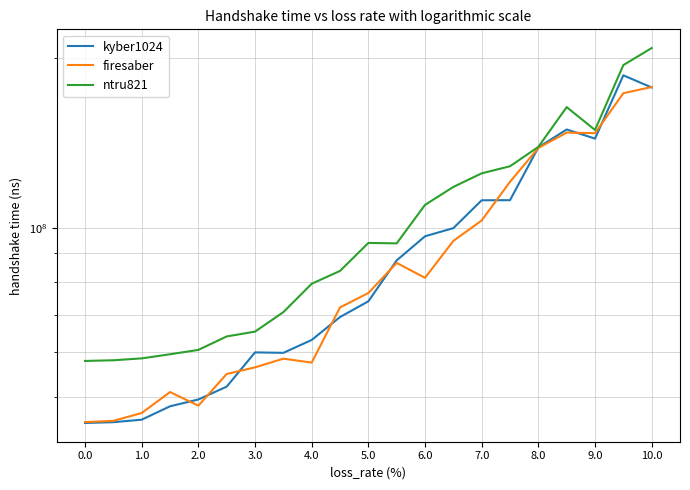

How many intersections are there between kyber1024 and firesaber?

10